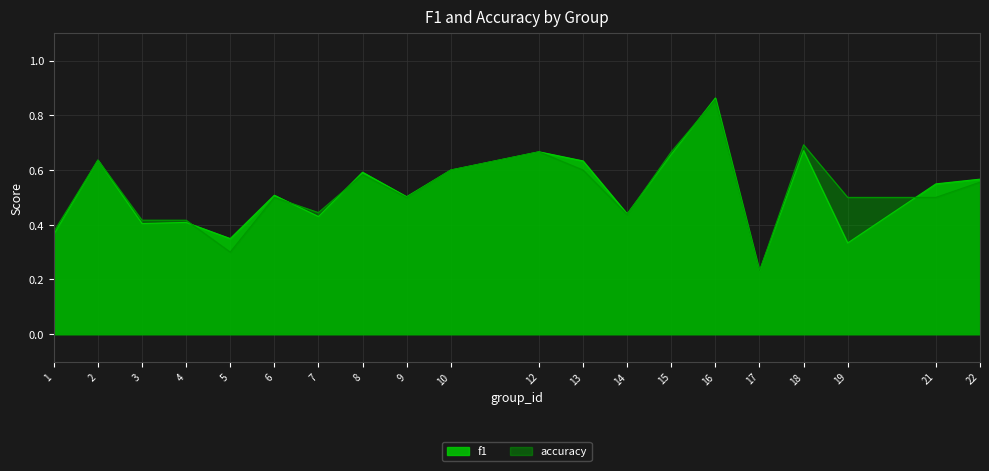

Is the value of f1 at 18 greater than the value of accuracy at 10?

Yes